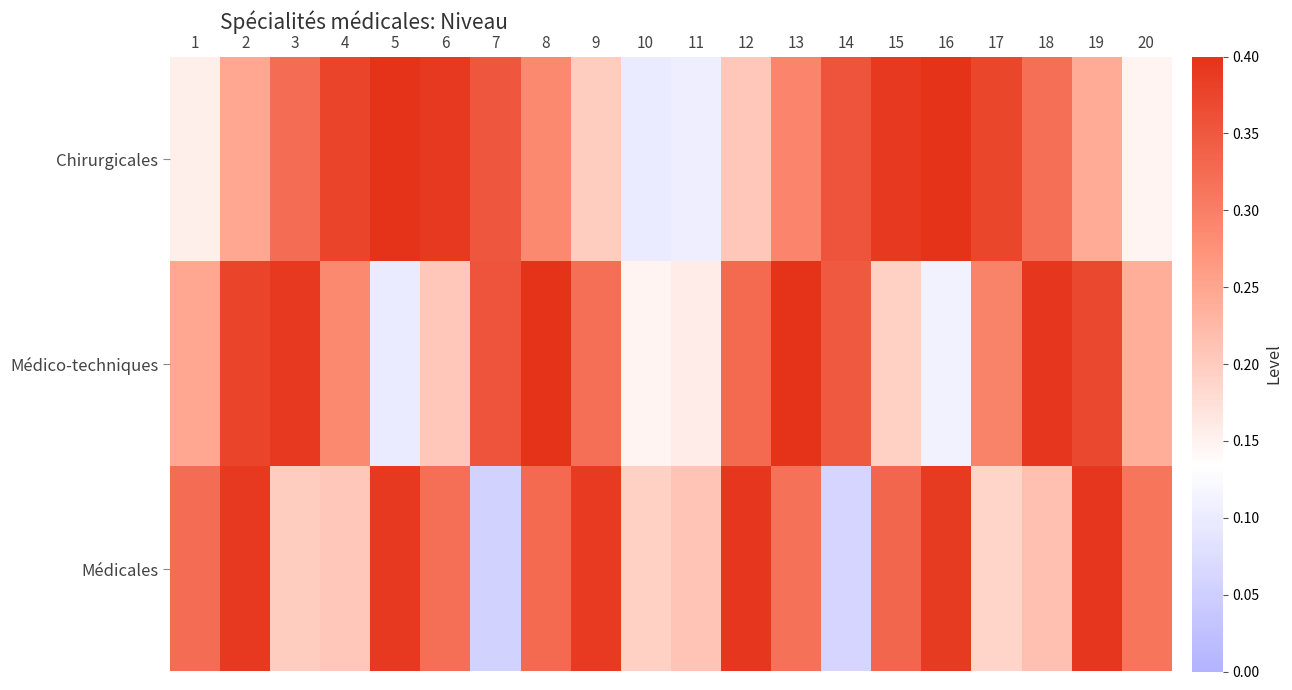

At 14, list the series in order from largest to smallest.

Chirurgicales, Médico-techniques, Médicales